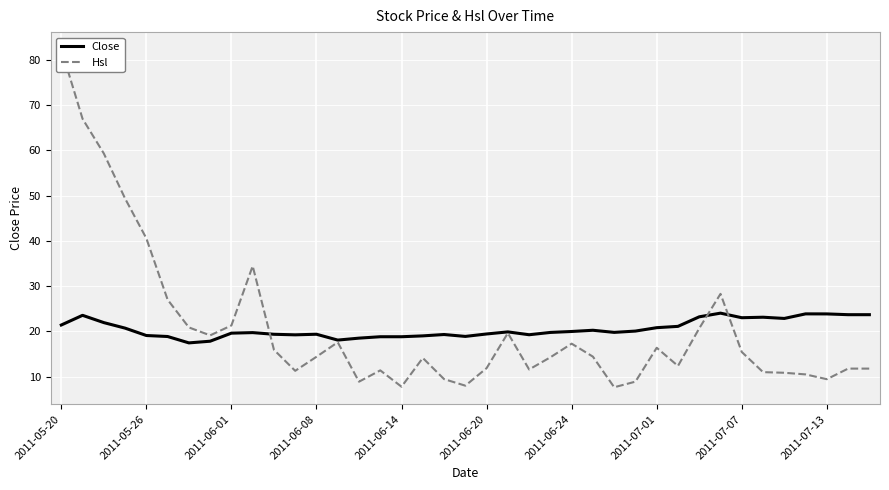

Reading right to left, list all the values displayed in this chart.

Close: 23.7	23.7	23.9	23.9	22.9	23.1	23.0	24.0	23.2	21.1	20.8	20.1	19.8	20.2	20.0	19.8	19.2	19.9	19.4	18.9	19.3	19.0	18.8	18.8	18.5	18.1	19.4	19.2	19.4	19.7	19.6	17.8	17.4	18.9	19.1	20.7	21.9	23.5	21.4
Hsl: 11.8	11.8	9.4	10.5	10.8	11.0	15.4	28.3	20.7	12.4	16.4	8.9	7.7	14.4	17.3	14.3	11.6	19.6	11.9	8.0	9.4	14.1	7.8	11.4	8.9	17.6	14.4	11.3	15.9	34.4	21.3	19.1	20.9	27.0	40.5	49.3	59.3	67.0	82.4